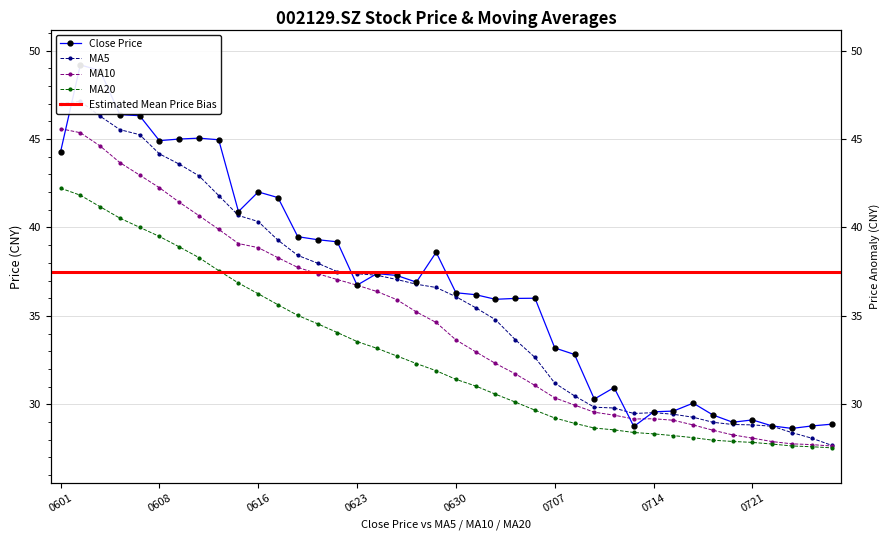

Which series has the largest range (max minus min)?

close